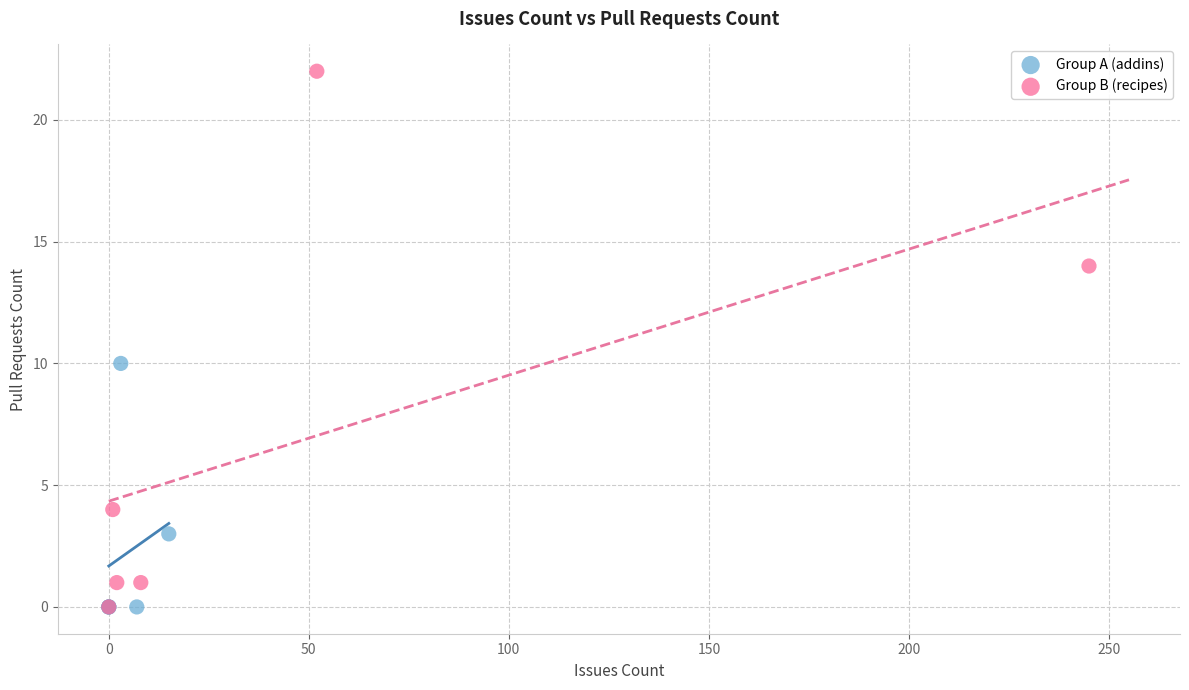

Which series reaches the maximum Y coordinate?

Group B (recipes)